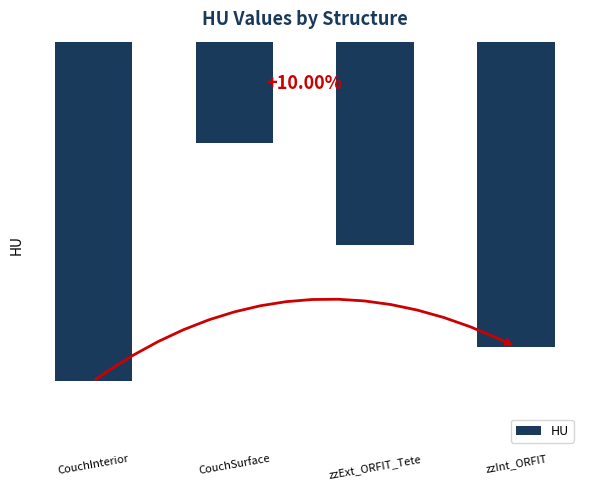

What is the change in value from zzExt_ORFIT_Tete to zzInt_ORFIT?

-300